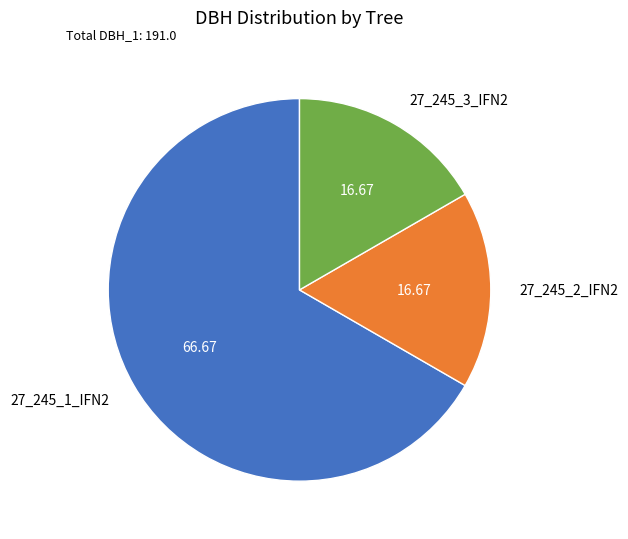

True or false: 27_245_2_IFN2 accounts for 6% of the total.

False